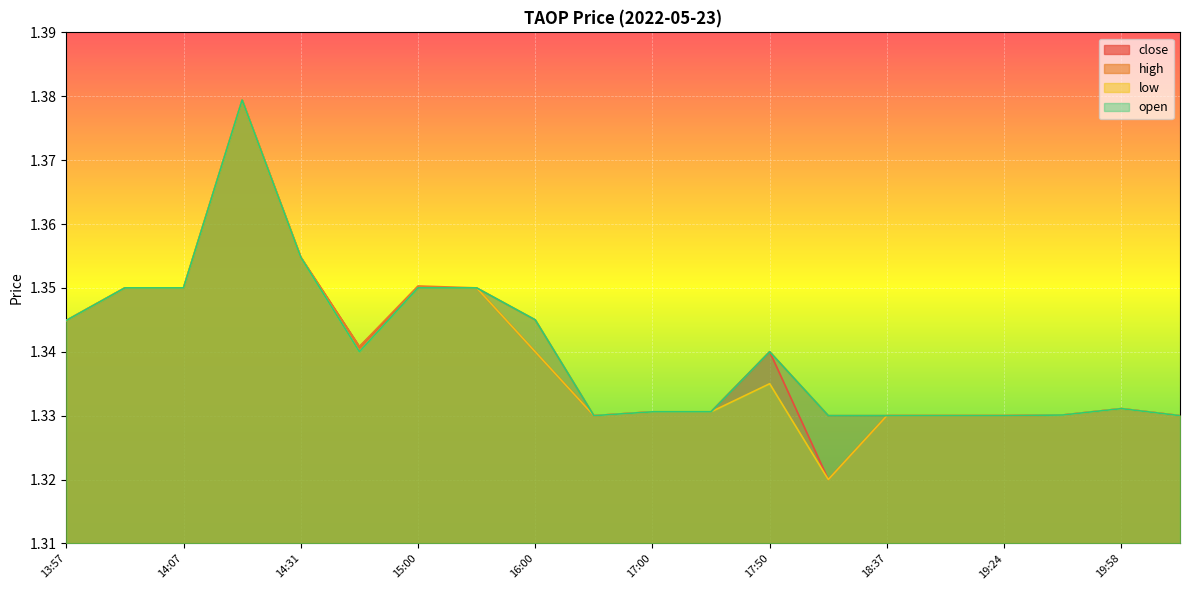

Is it true that low equals 0.3 at 14:07?

False